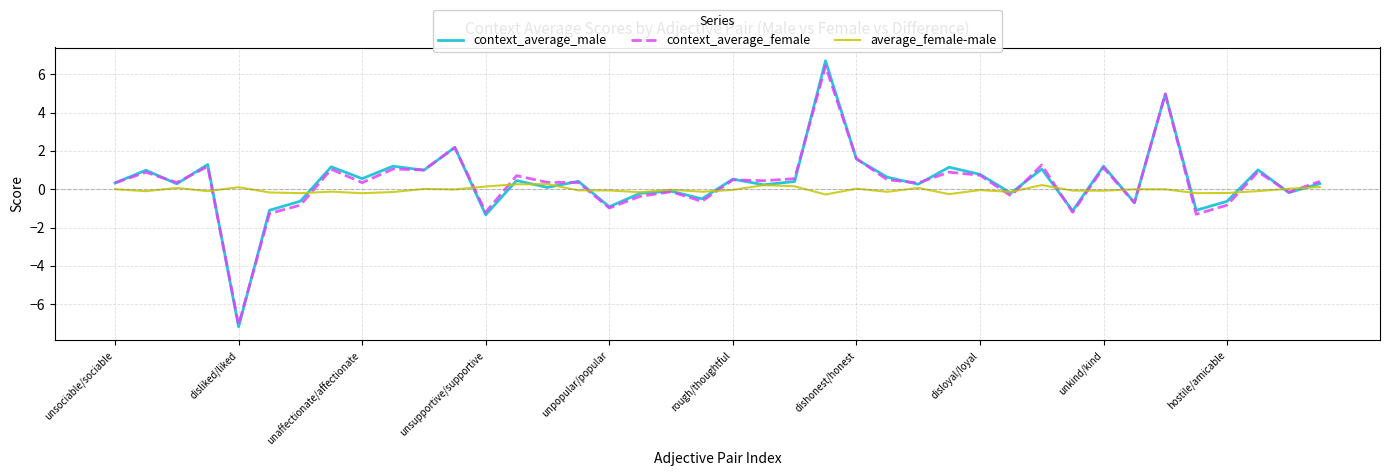

What is the maximum value shown in the chart?

6.7